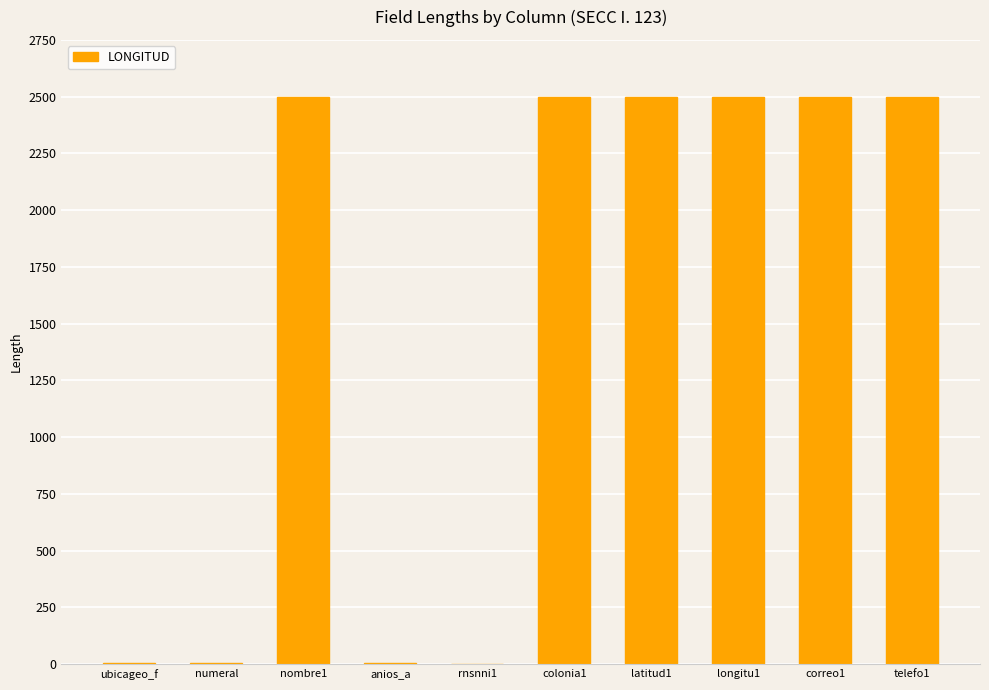

What is the sum of all values?

15015